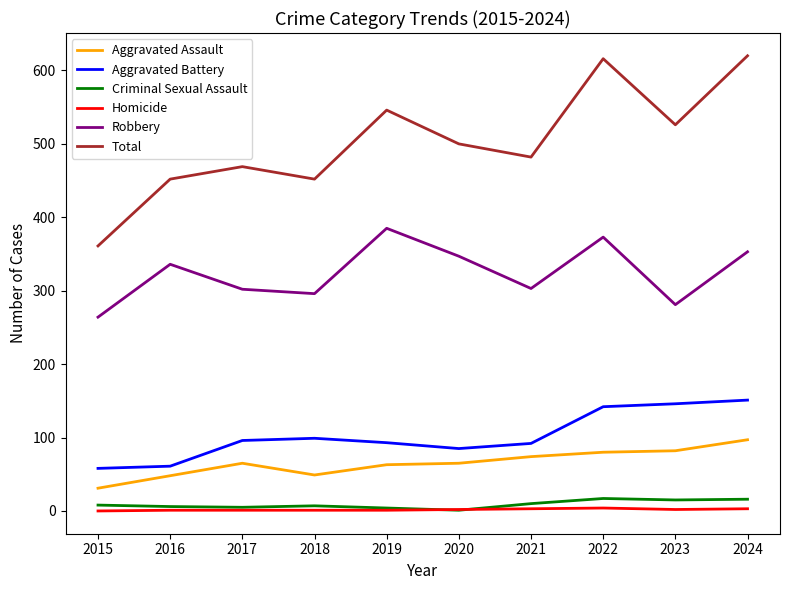

What is the difference between the maximum and minimum values in the Total series?

259